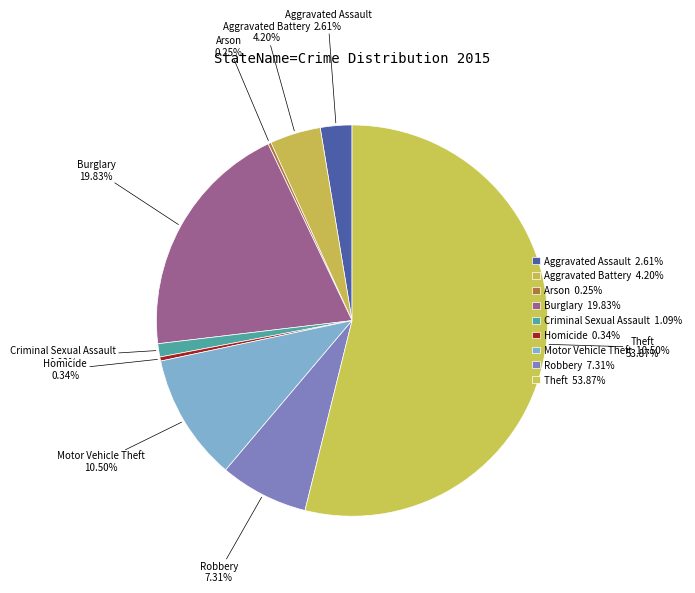

Which has a higher value, Homicide or Arson?

Homicide